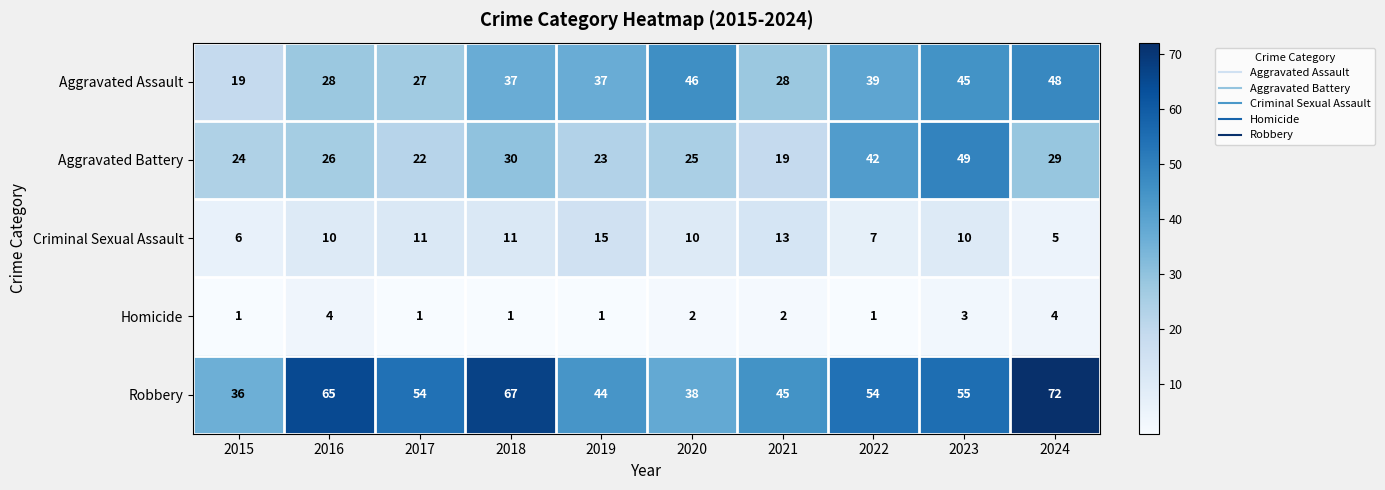

What value does the Aggravated Assault series have at 2023, to the nearest 5?

45